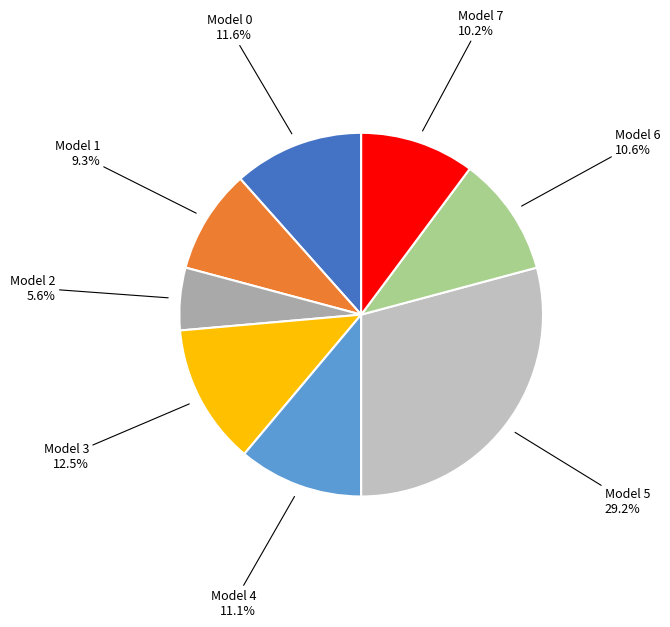

Count the number of slices in the pie.

8